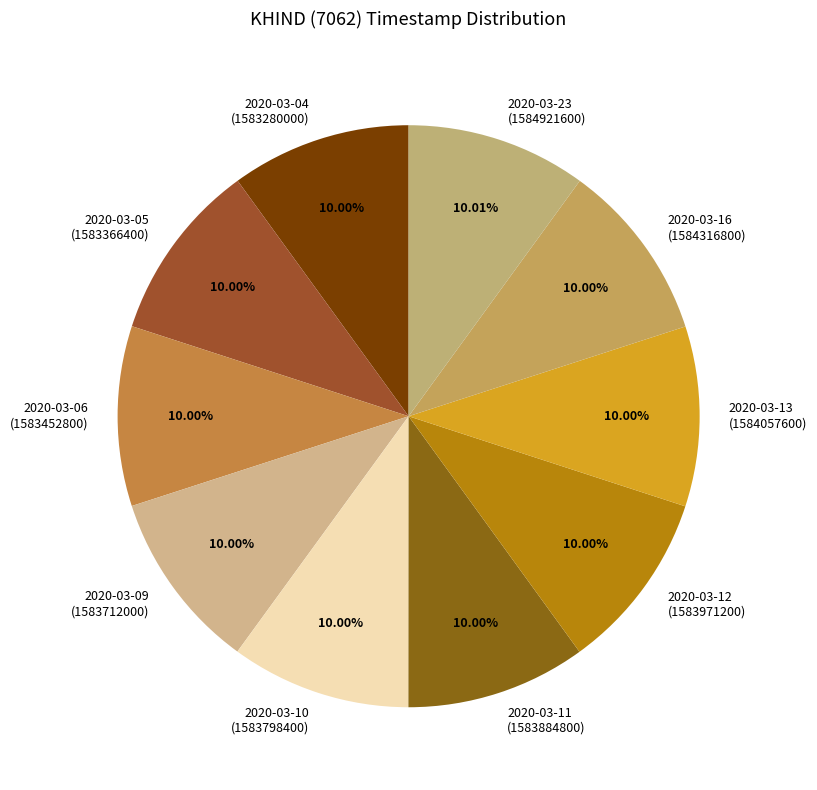

Is the sum of 2020-03-05 (1583366400) and 2020-03-06 (1583452800) greater than half?

No